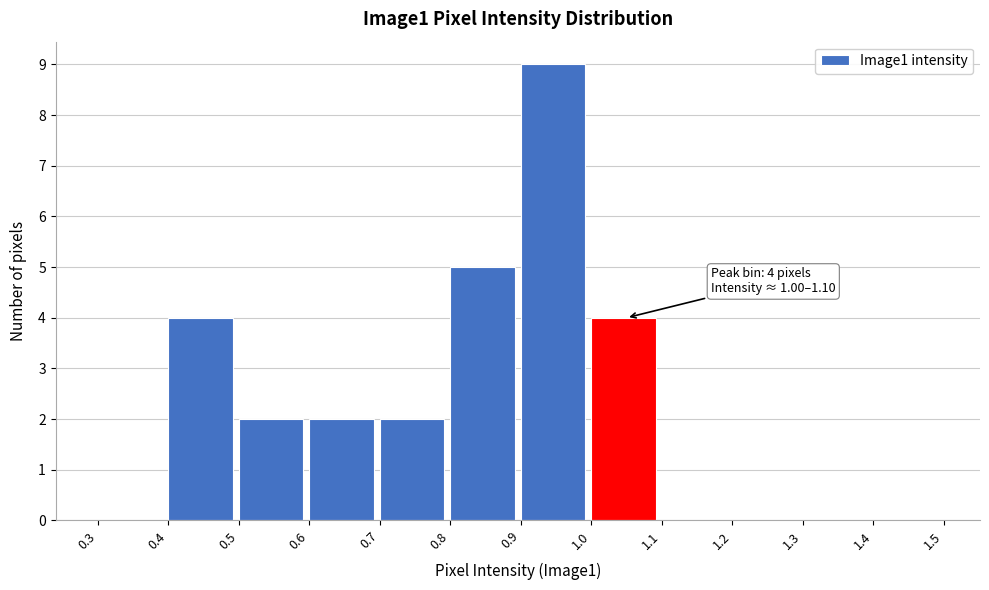

Which range on the x-axis has the tallest bar?

0.9 to 1.0